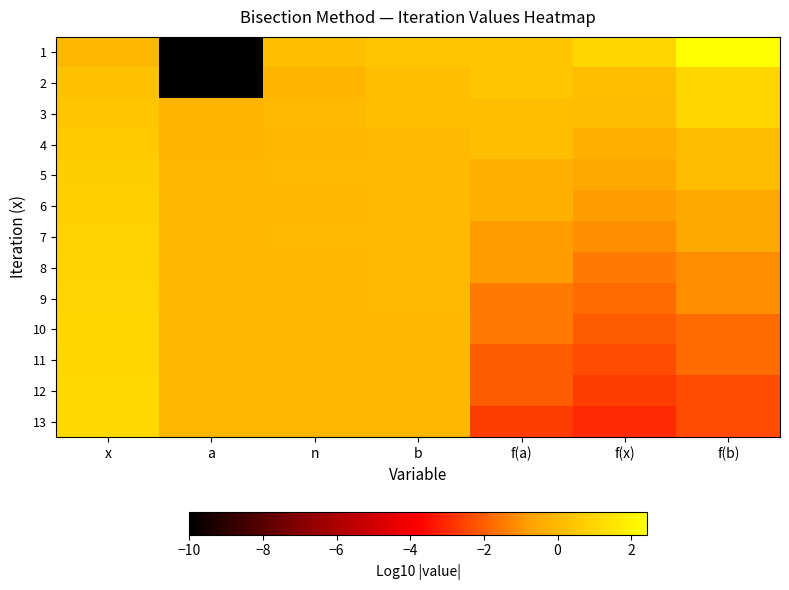

List the series in order of their peak value, lowest first.

4, 5, 6, 7, 8, 9, 2, 3, 10, 11, 12, 13, 1